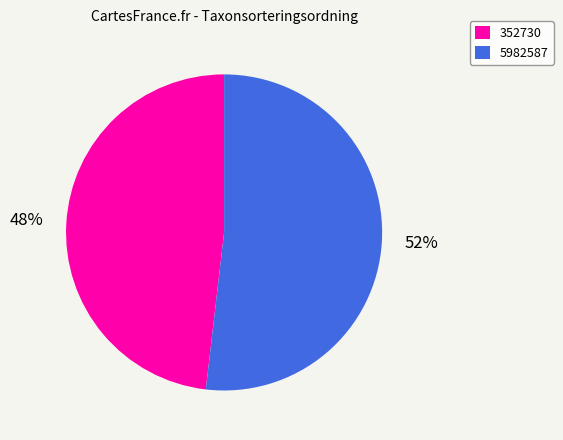

What is the ratio of the value at 352730 to the value at 5982587?

0.9